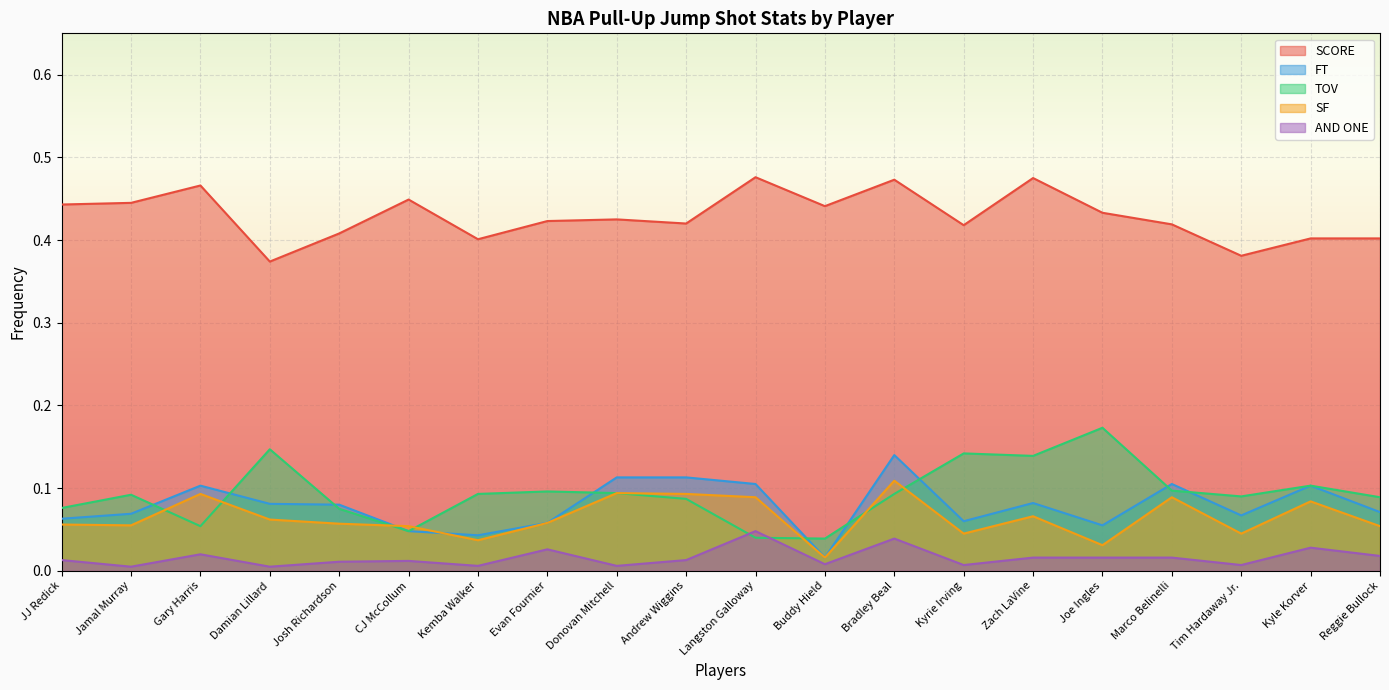

What is the value of the FT point at the 3rd from the left?

0.1